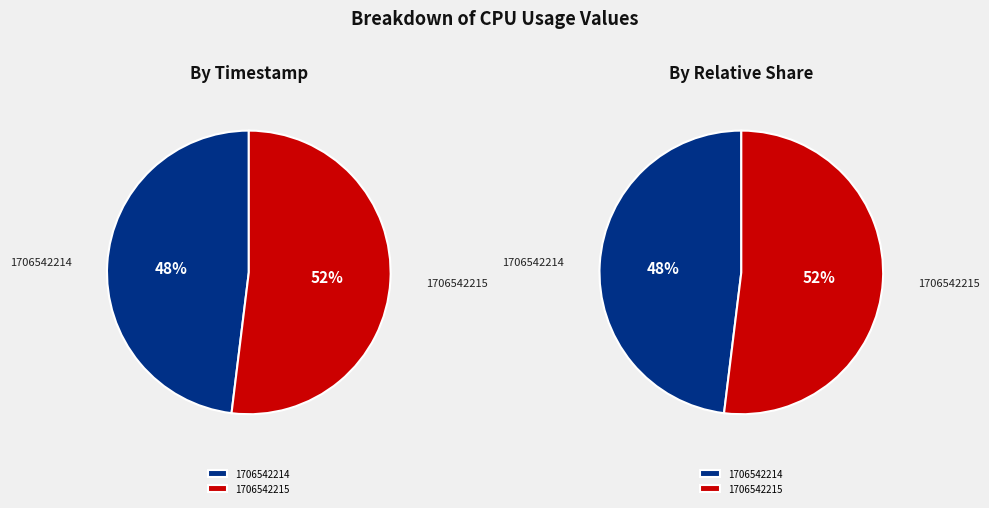

To the nearest percent, what is the combined percentage of 1706542215 and 1706542214?

100%